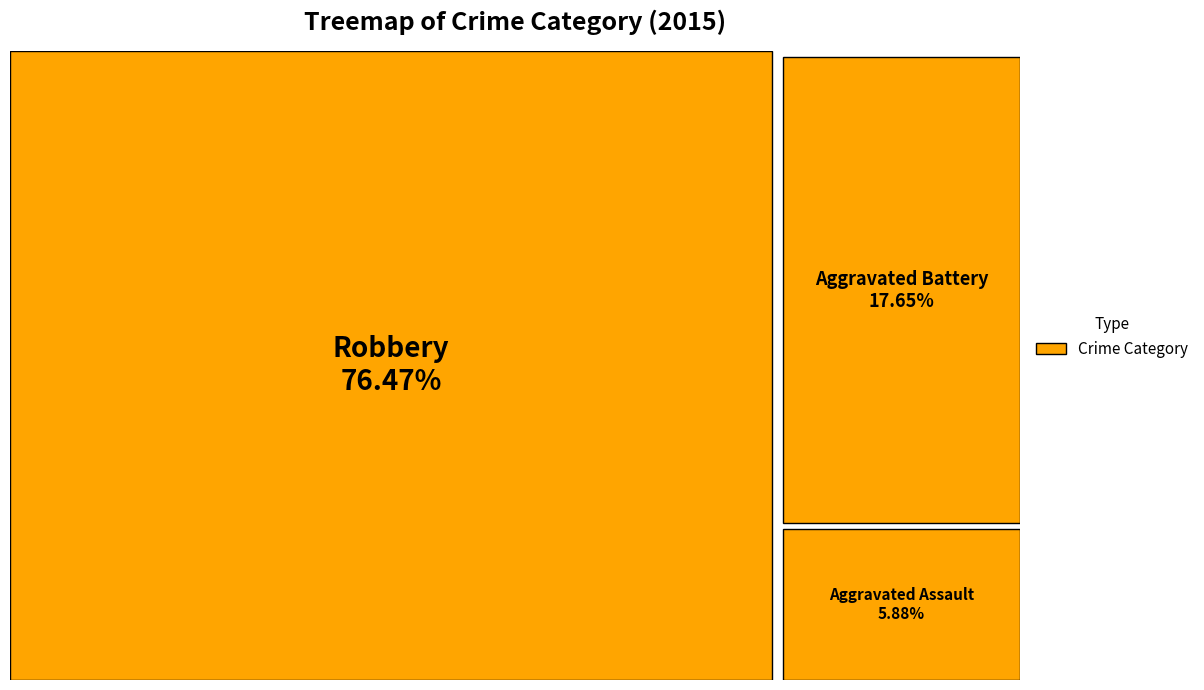

What percentage is the Aggravated Assault slice, to the nearest percent?

6%